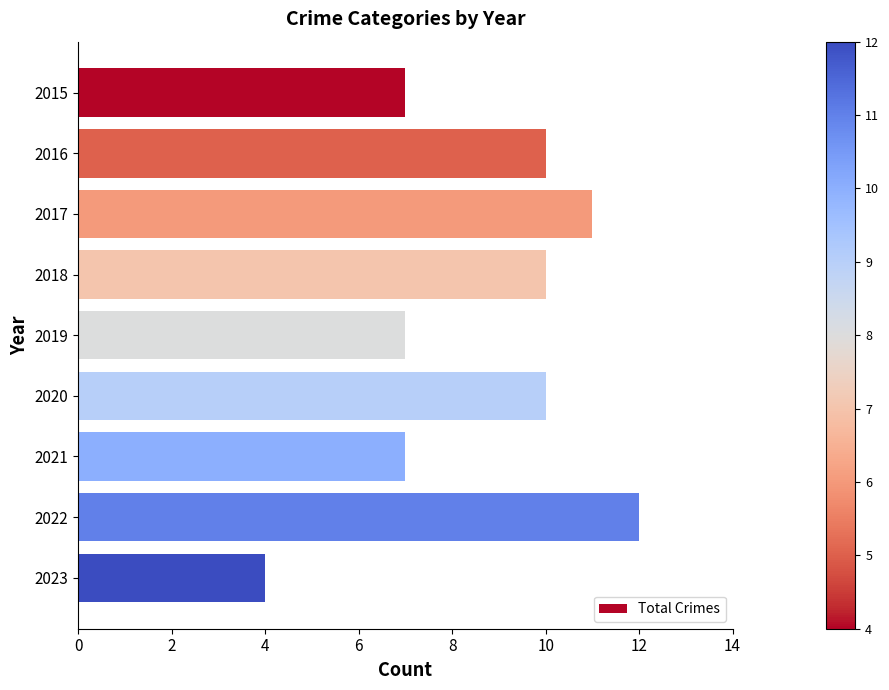

What is the value of the 3rd bar from the top?

11